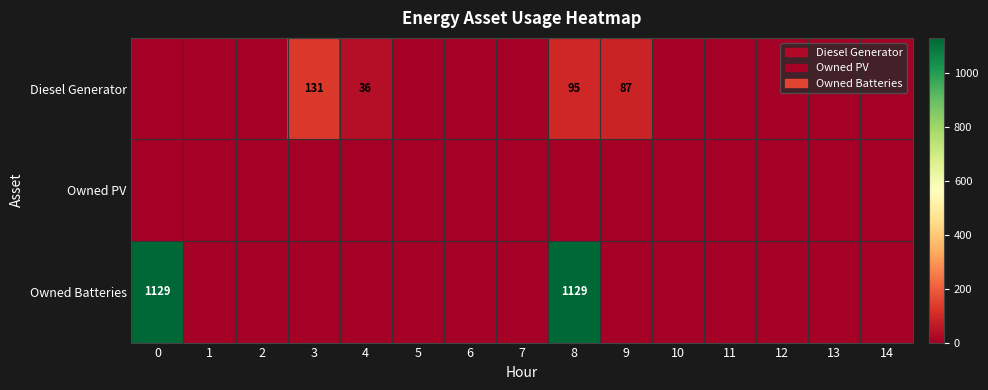

Between 5 and 9, which is larger?

9